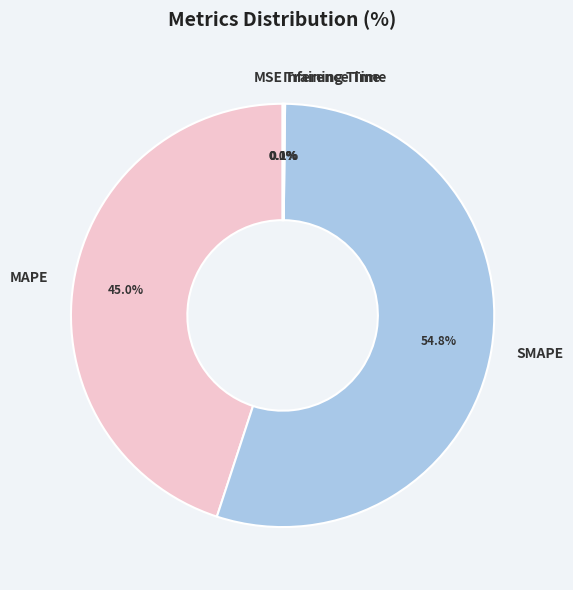

Does any single category account for the majority?

Yes